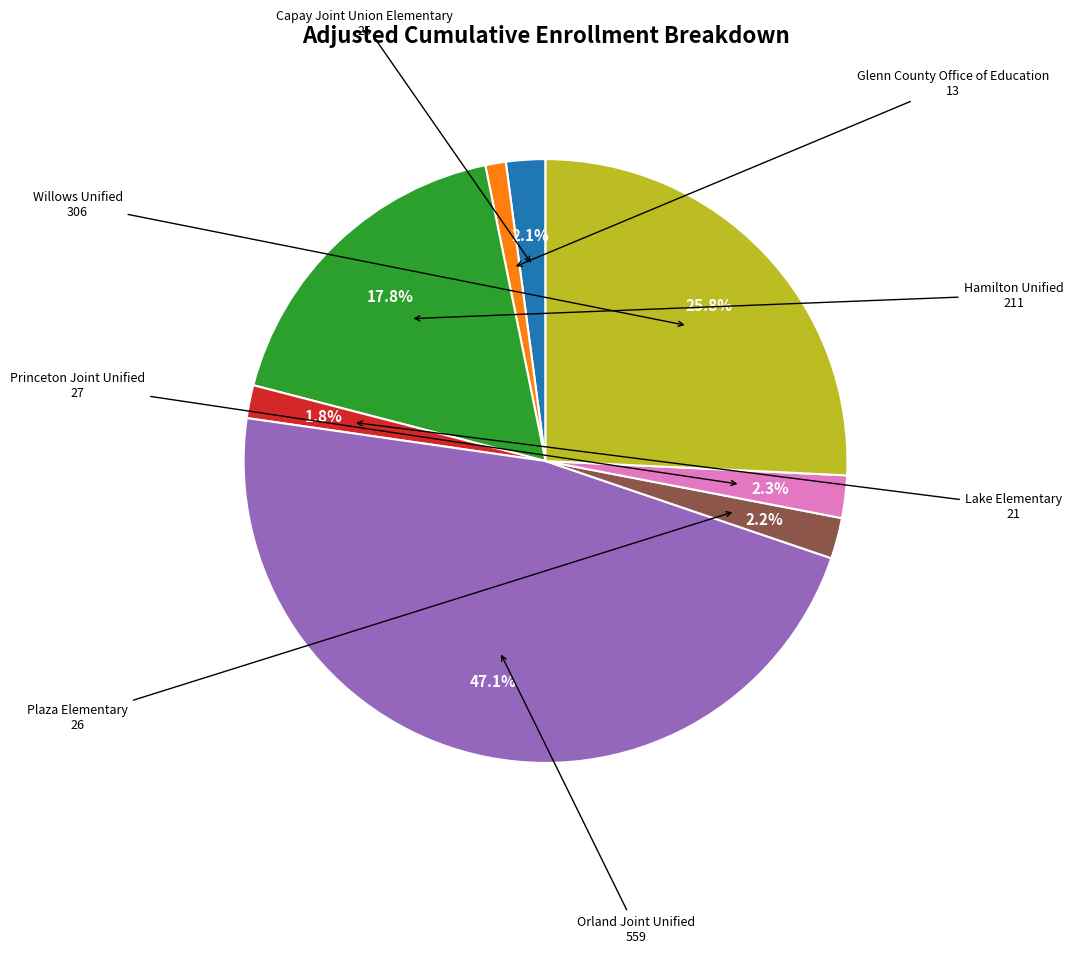

Is there any slice that represents more than half of the pie?

No